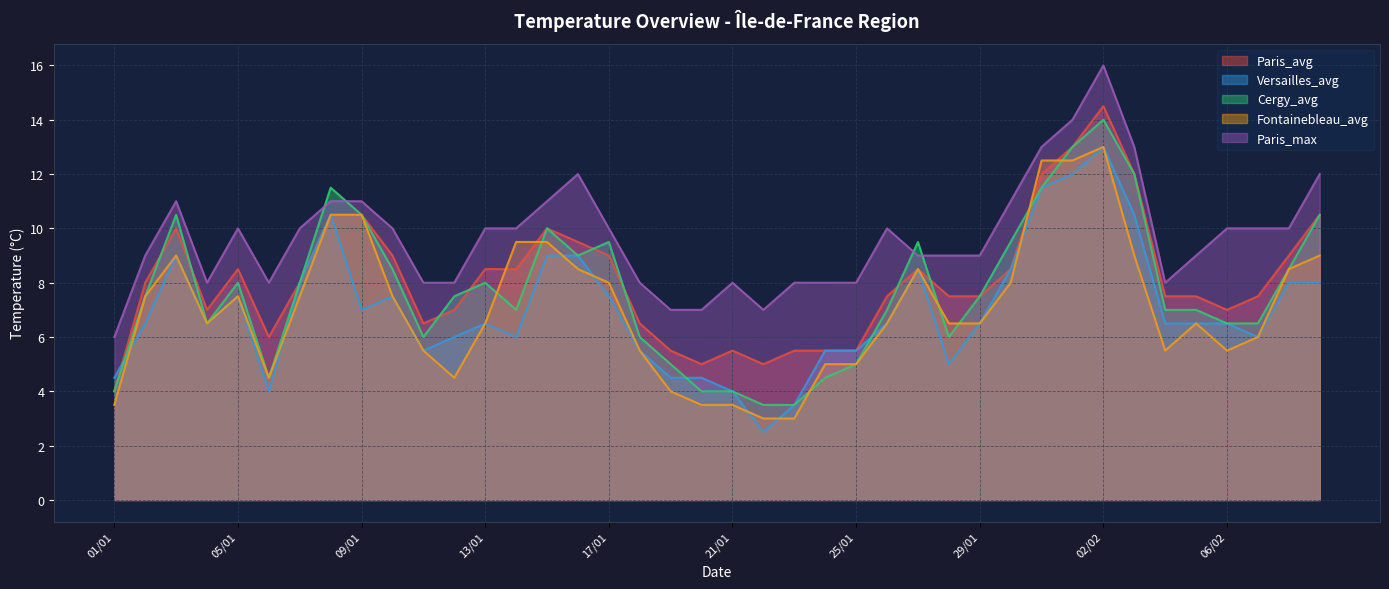

Where is Cergy_avg nearest to the value 8?

05/01